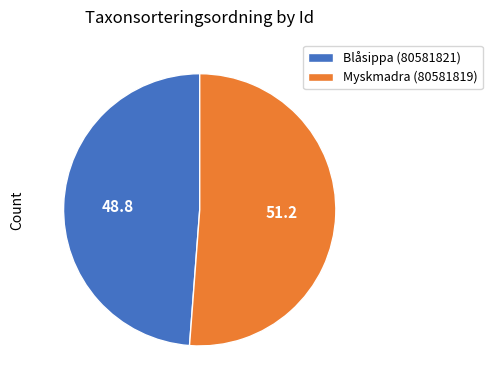

Does Blåsippa (80581821) represent more than half of the total?

No